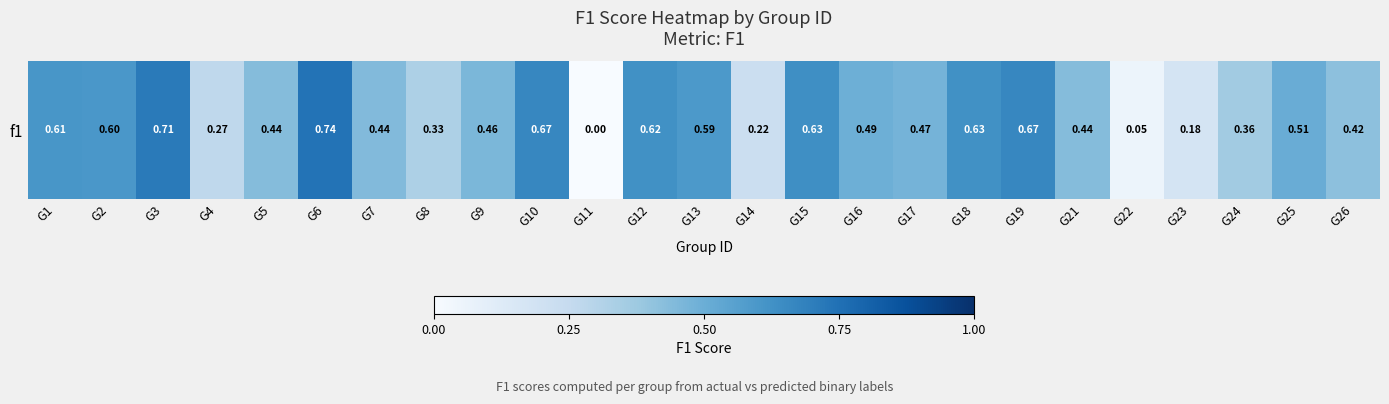

How many positive values are there?

24